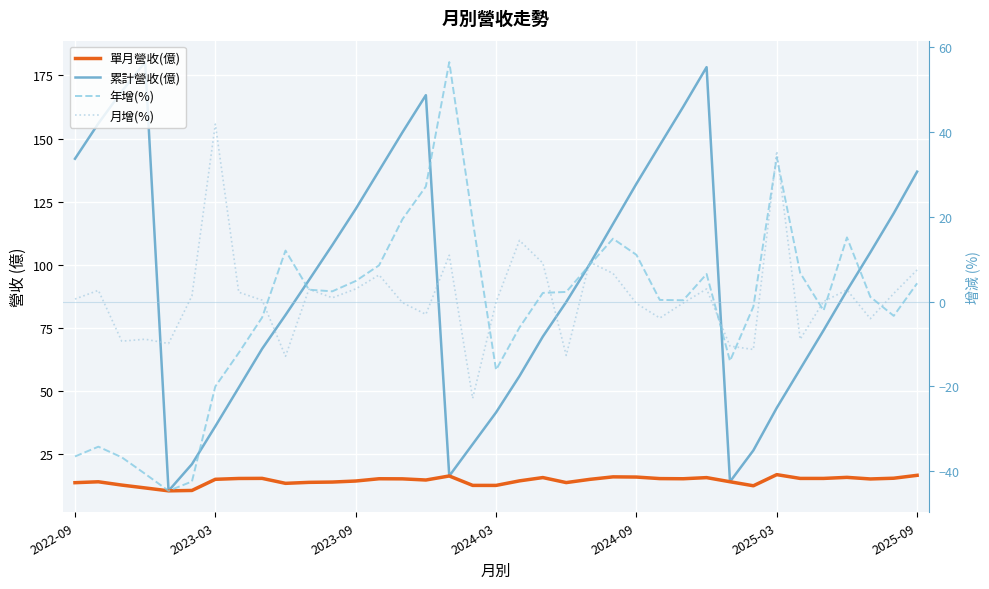

Is it true that 單月營收(億) equals 15.1 at 34?

True